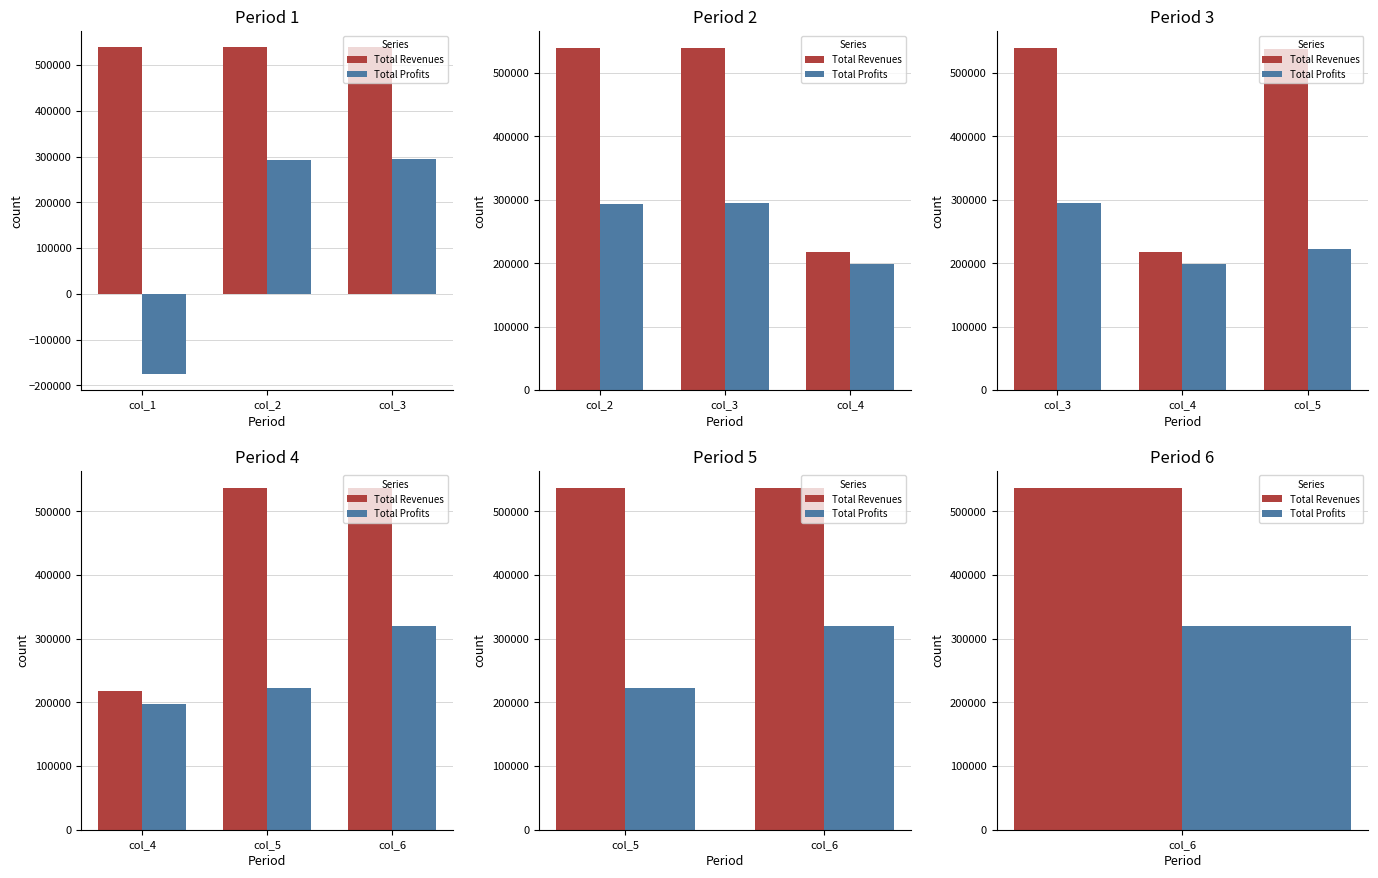

What are all the series names shown in the legend?

Total Revenues, Total Profits